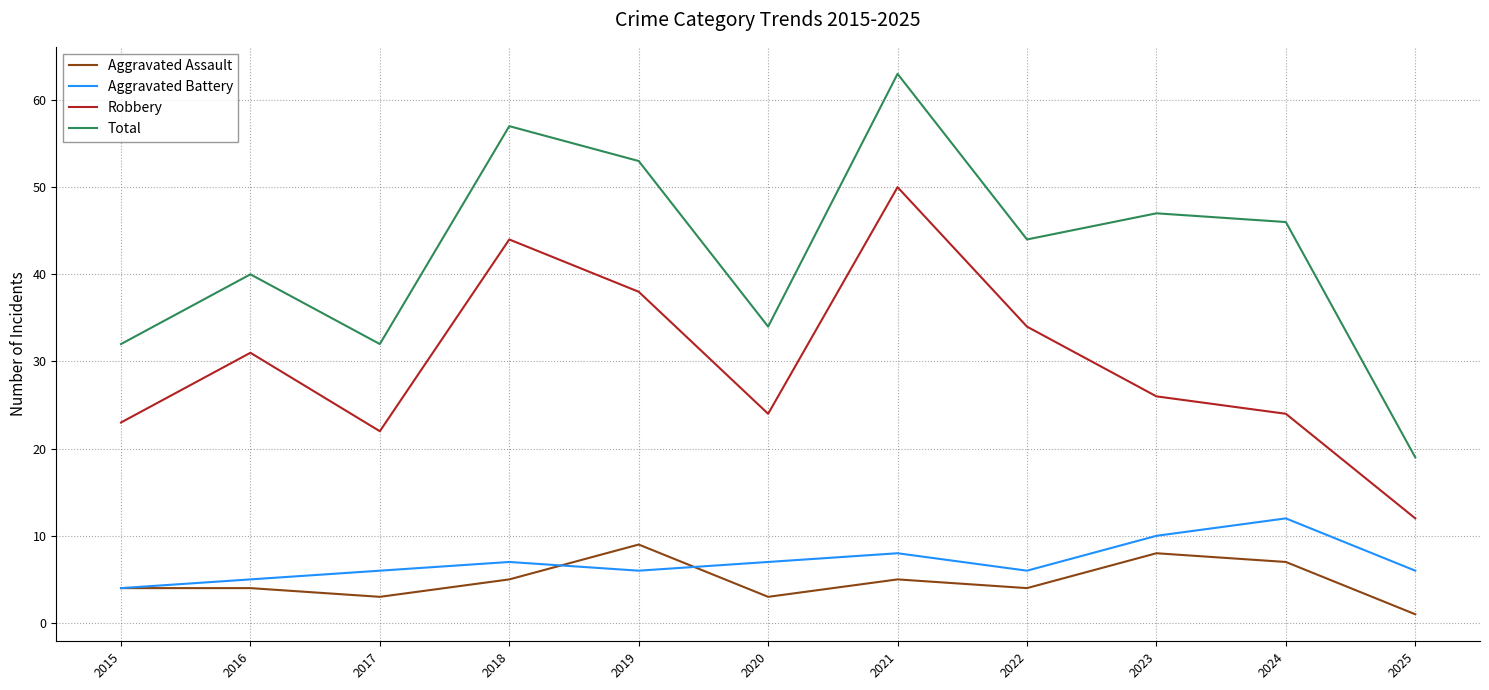

The Total series shows 32 at 2017. True or false?

True